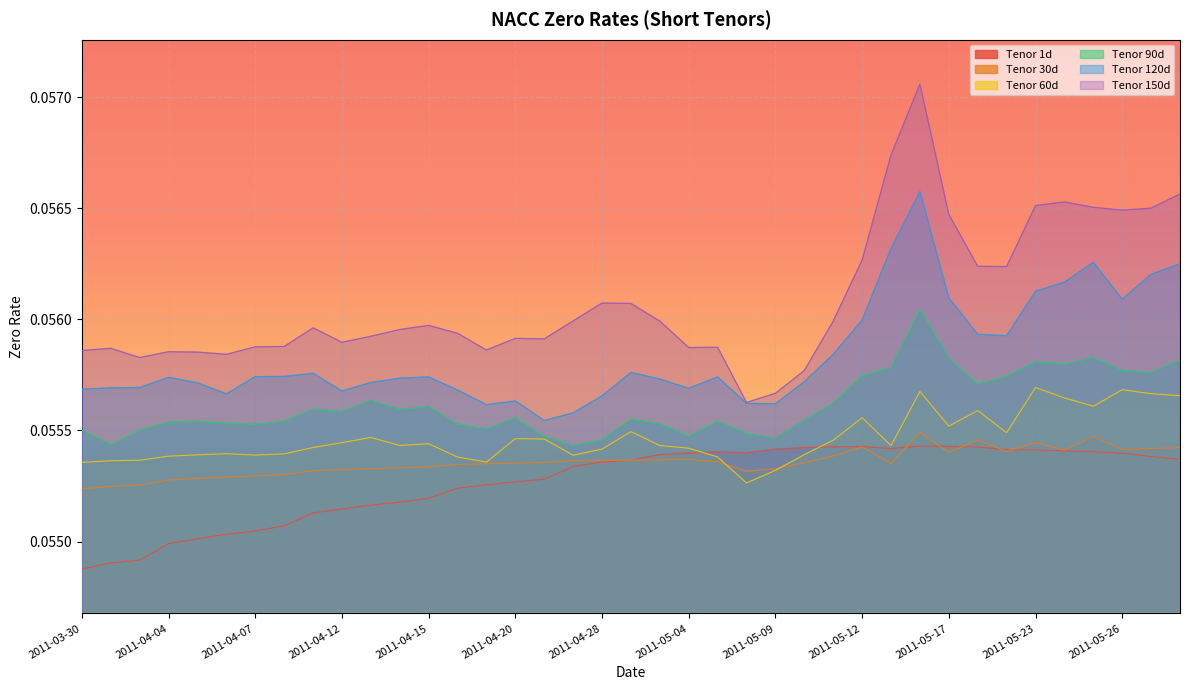

At which label is 120 closest to 0?

2011-04-21